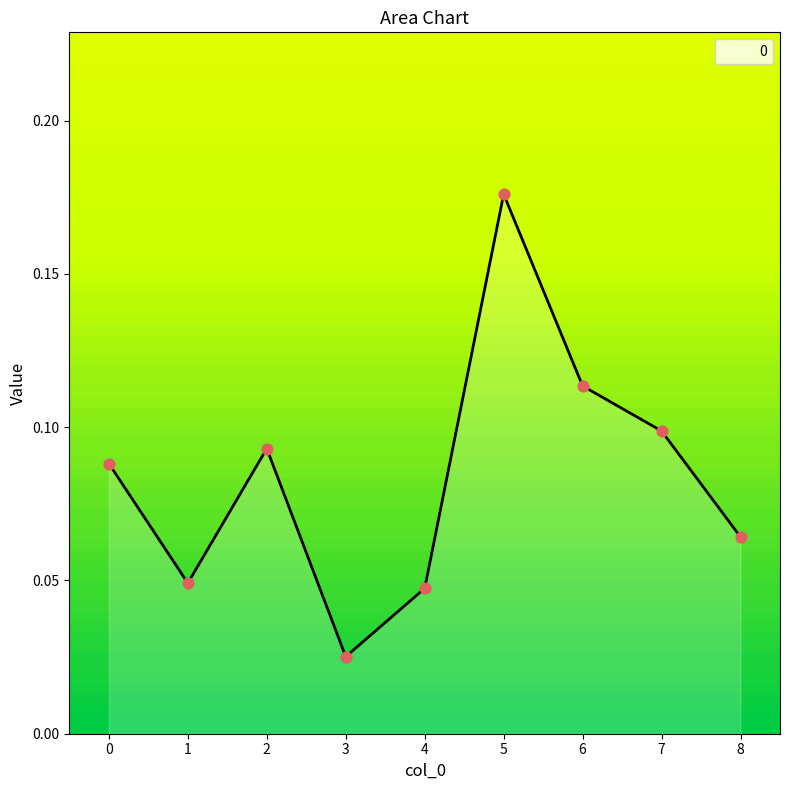

Between 7 and 3, which is larger?

7